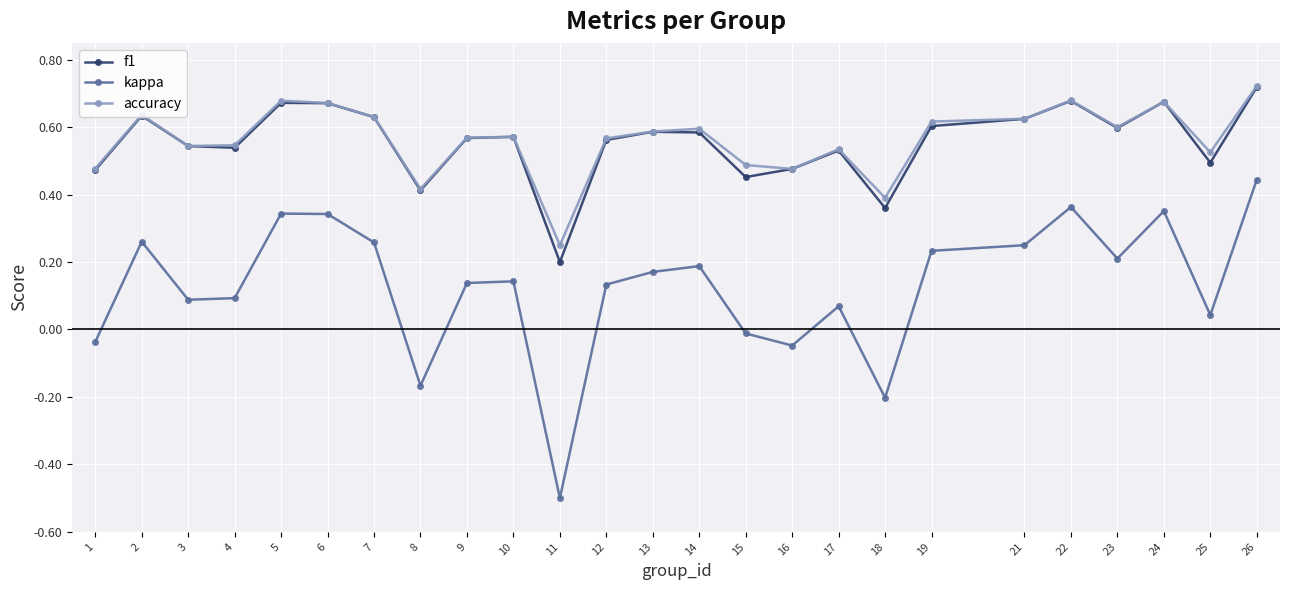

True or false: kappa and f1 cross at least once.

False